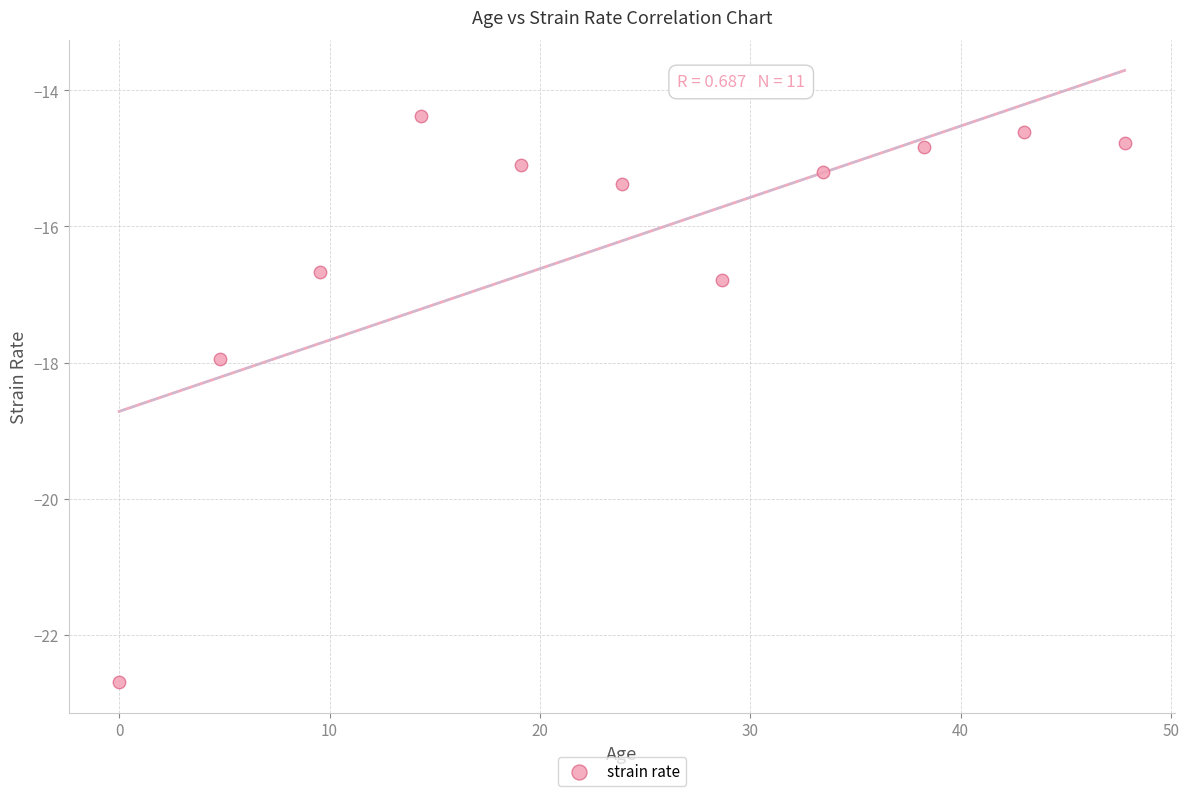

What is the average X value?

23.9